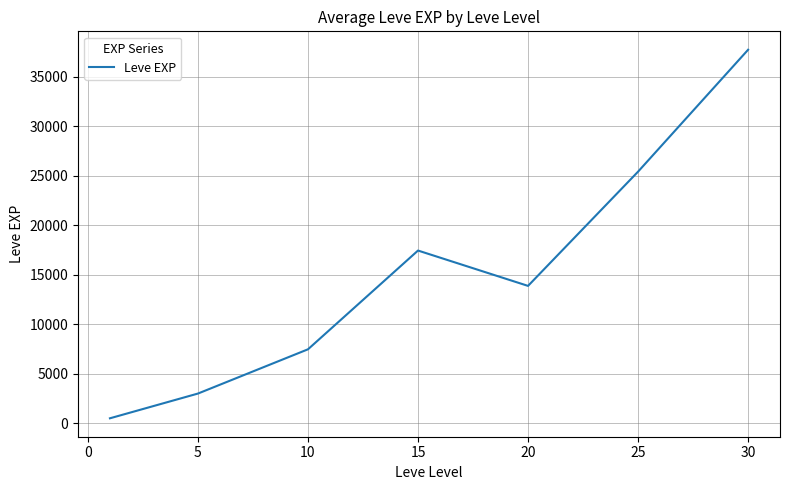

What is the average value?

15062.9